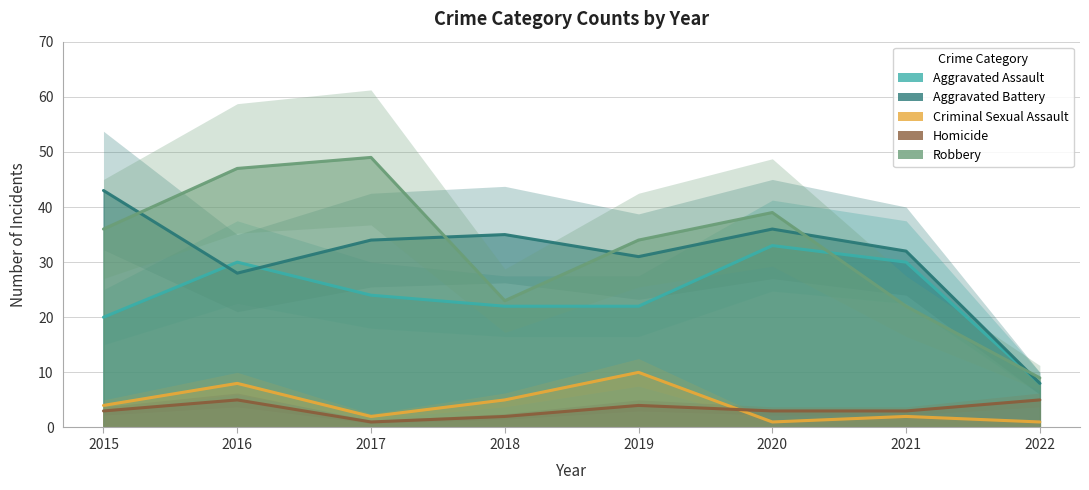

What is the total value across all series at 2021?

89